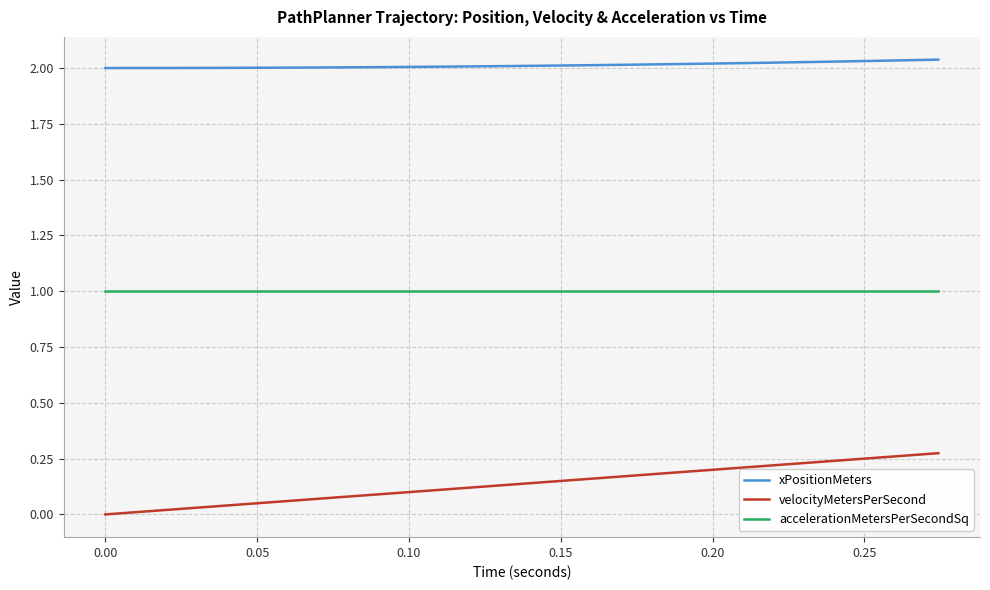

What is the highest value of the accelerationMetersPerSecondSq series?

1.0